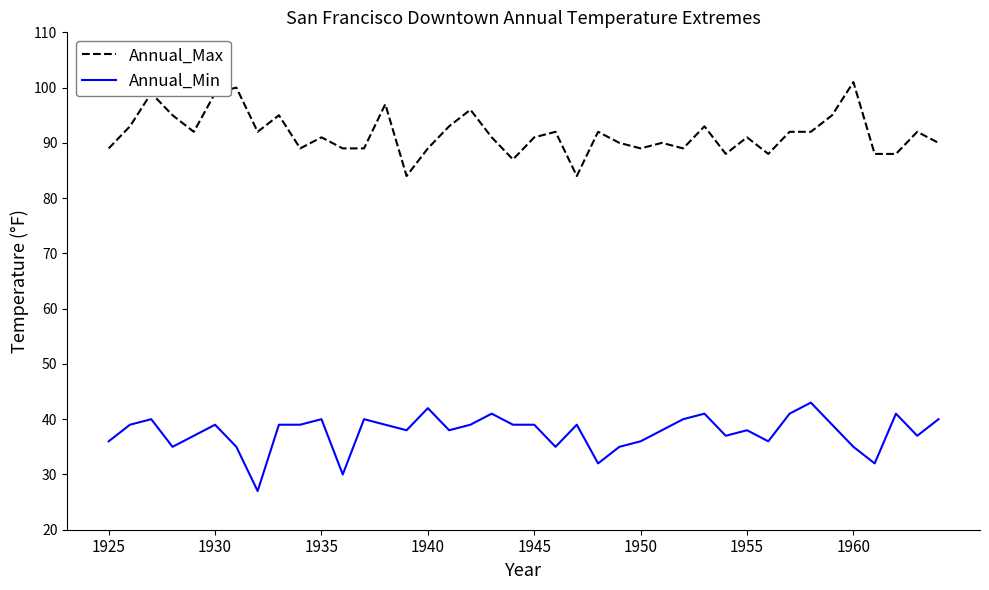

What is the minimum value shown in the chart?

27